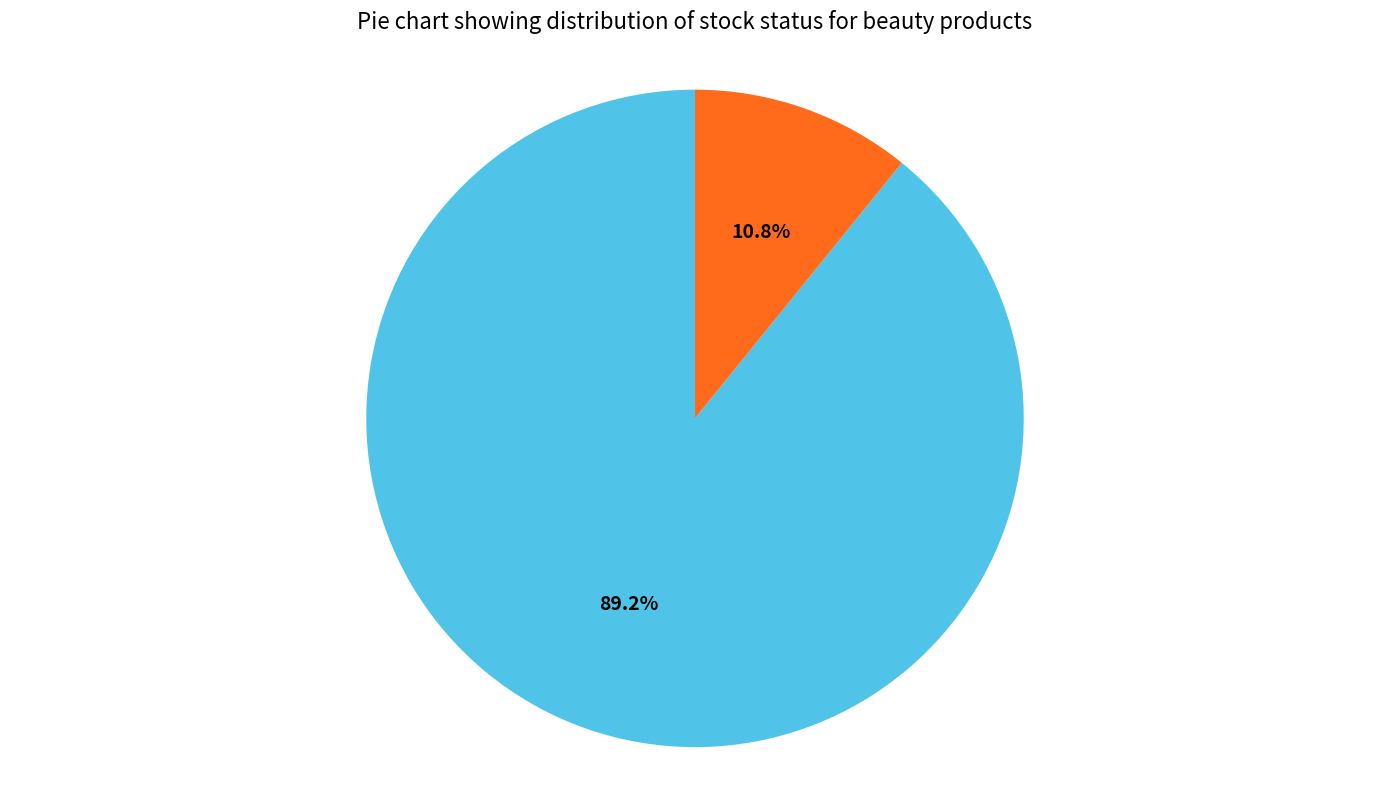

Does Out of Stock account for over 50% of the chart?

No